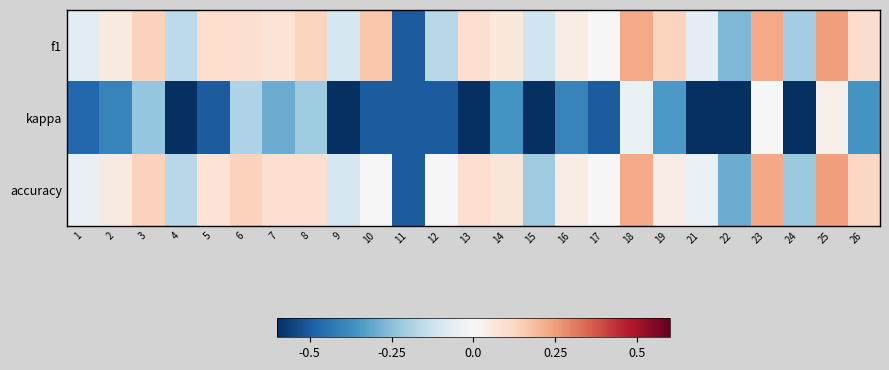

Between 18 and 23, which is larger?

23